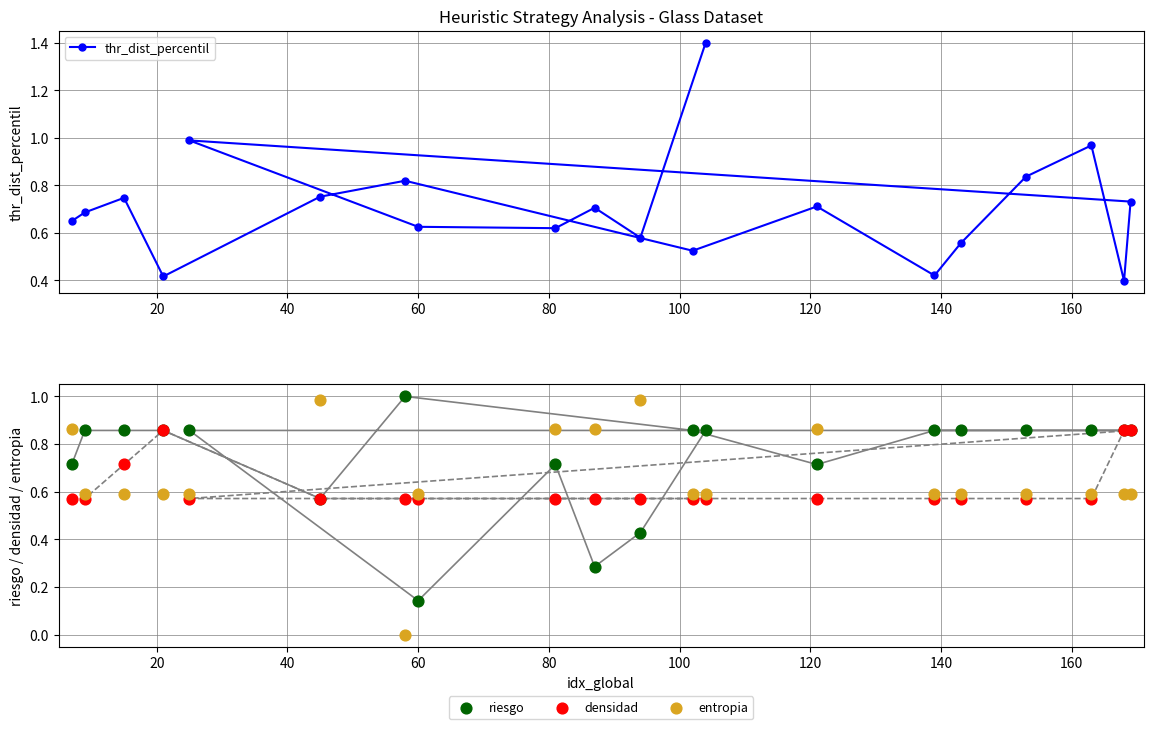

What are all the series names shown in the legend?

thr_dist_percentil, riesgo, densidad, entropia